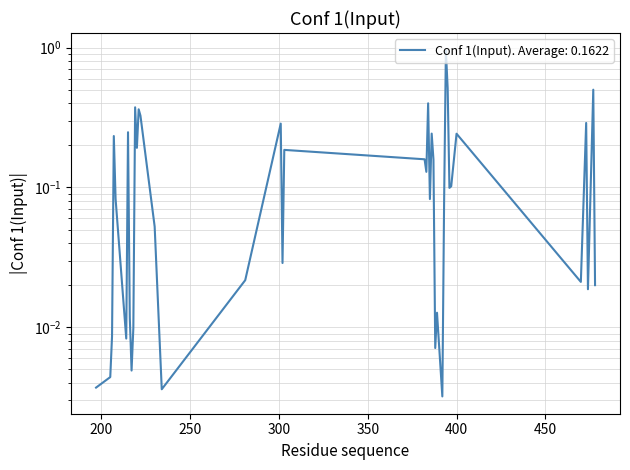

What is the approximate value at 222?

0.3